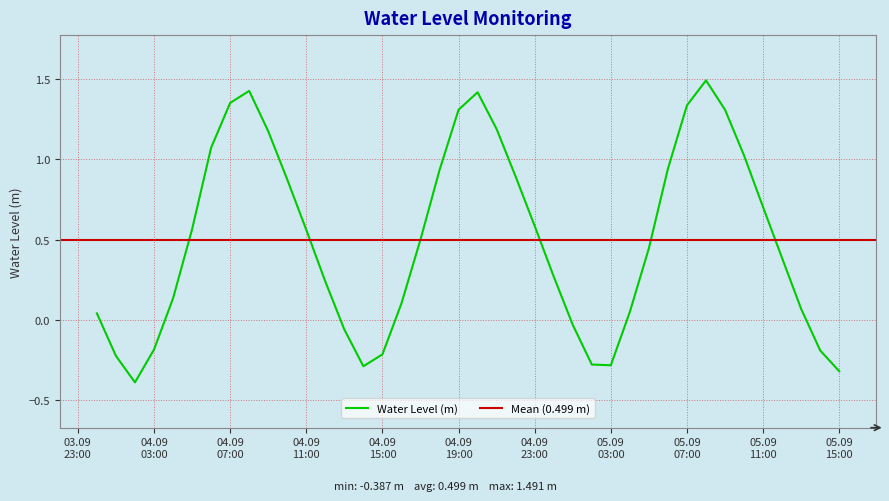

Reading left to right, list all the values displayed in this chart.

0.0	-0.2	-0.4	-0.2	0.1	0.6	1.1	1.4	1.4	1.2	0.9	0.6	0.2	-0.1	-0.3	-0.2	0.1	0.5	0.9	1.3	1.4	1.2	0.9	0.6	0.3	-0.0	-0.3	-0.3	0.1	0.4	0.9	1.3	1.5	1.3	1.0	0.7	0.4	0.1	-0.2	-0.3